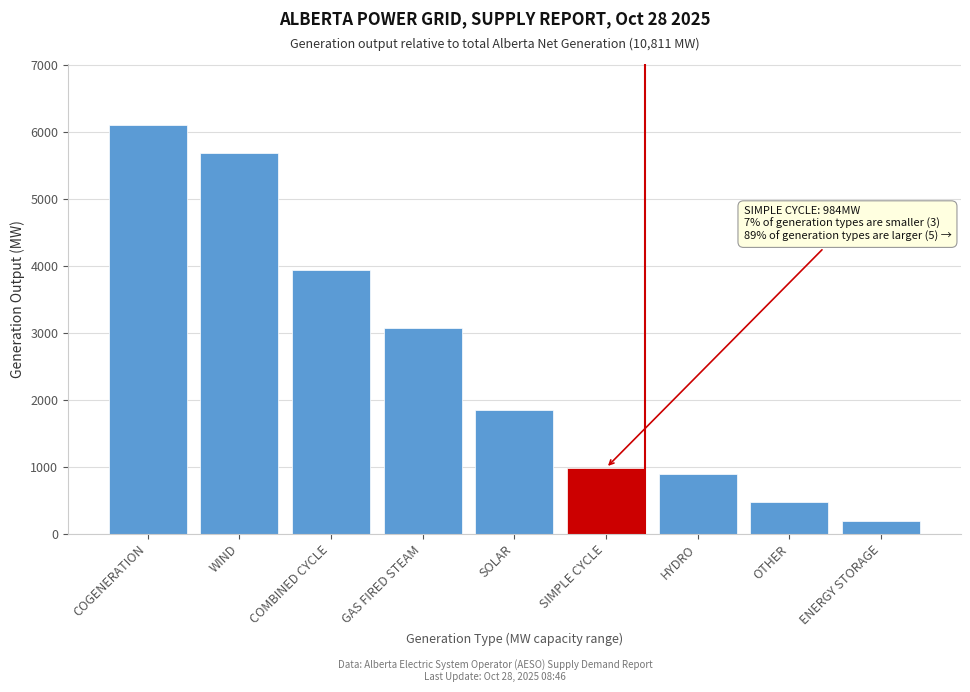

Reading left to right, extract all data points from this chart.

6097	5684	3942	3078	1850	984	899	479	190